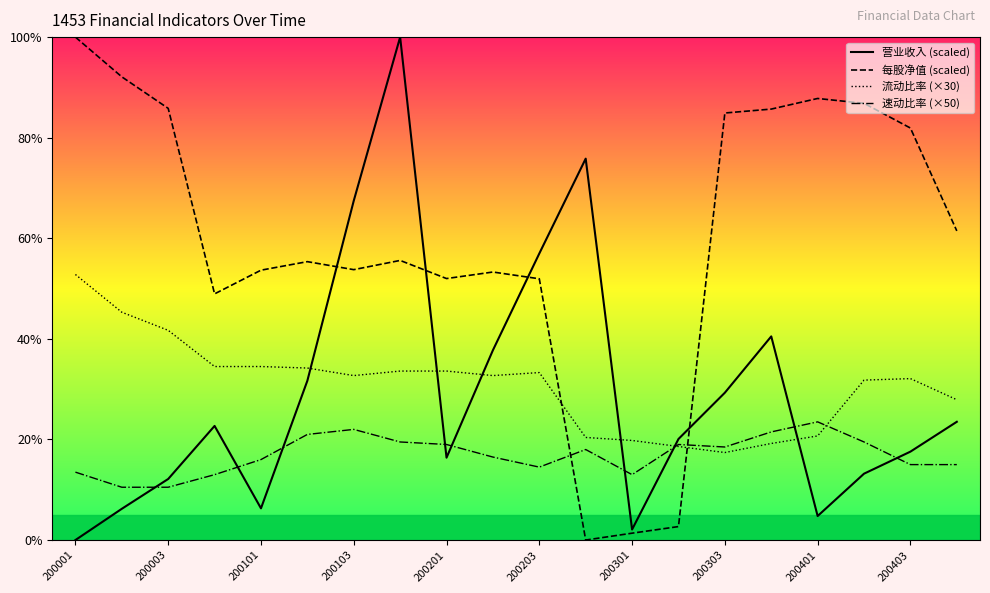

What is the greatest value displayed?

100.0